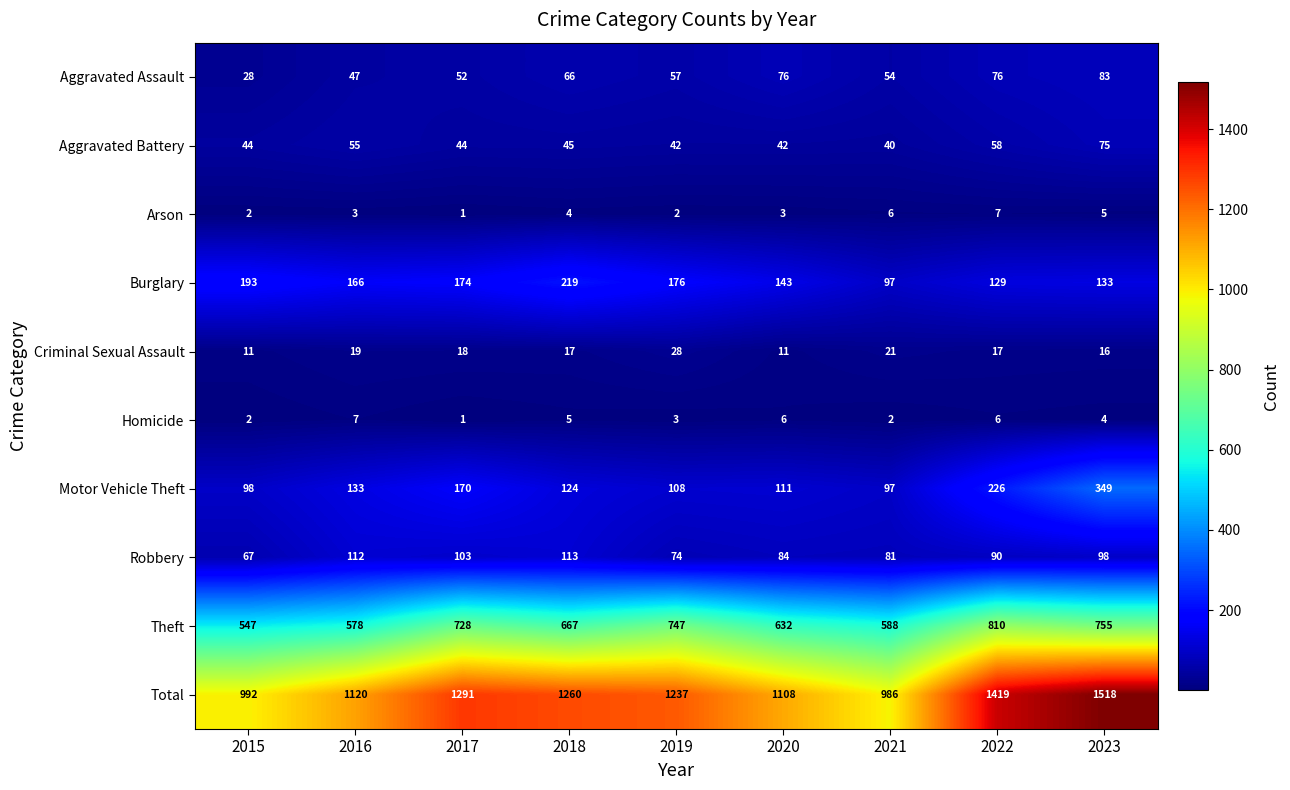

How many series are shown in this chart?

10